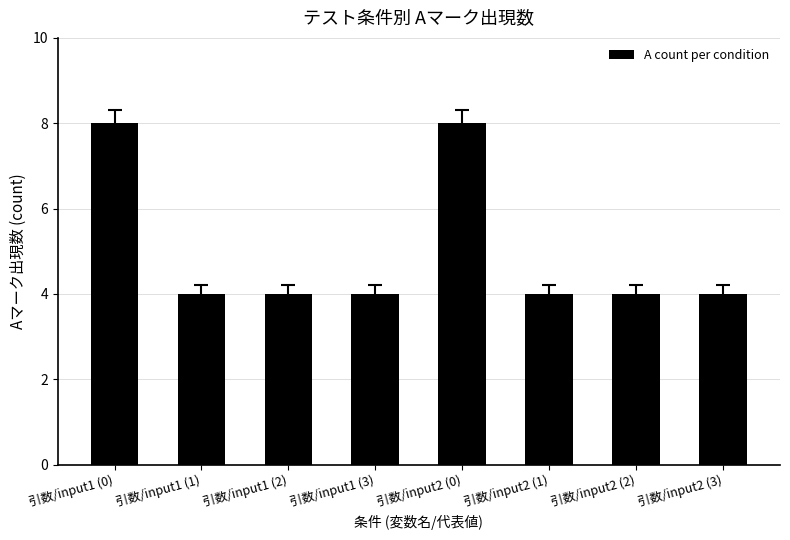

Reading left to right, extract all data points from this chart.

8	4	4	4	8	4	4	4